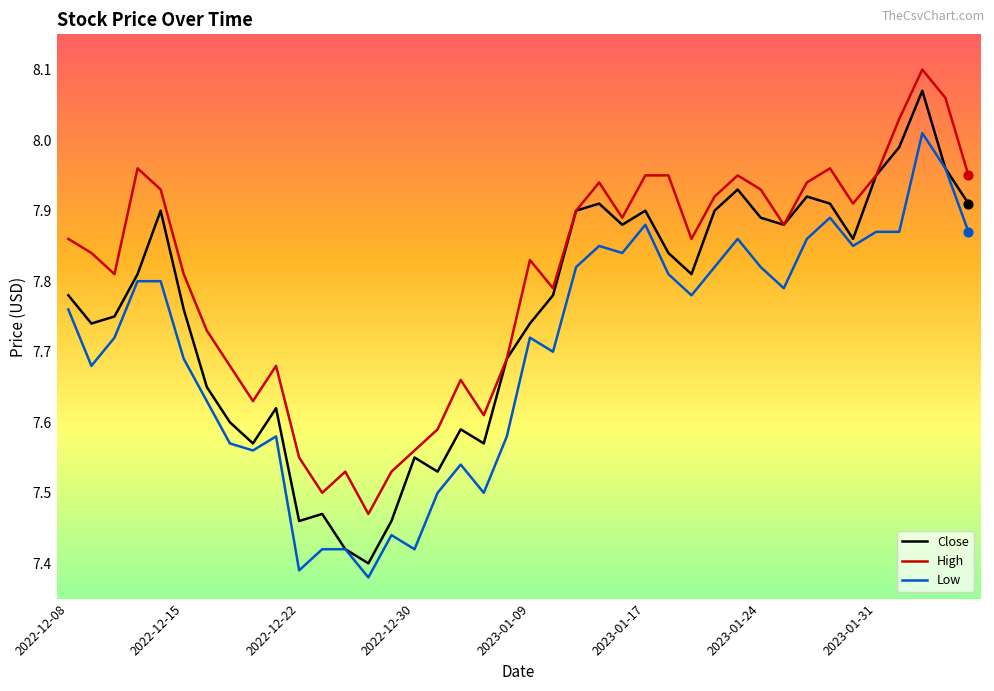

Which series has the largest total across all categories?

High